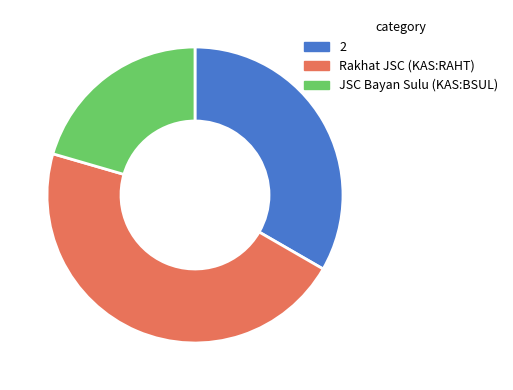

Does any single category account for the majority?

No